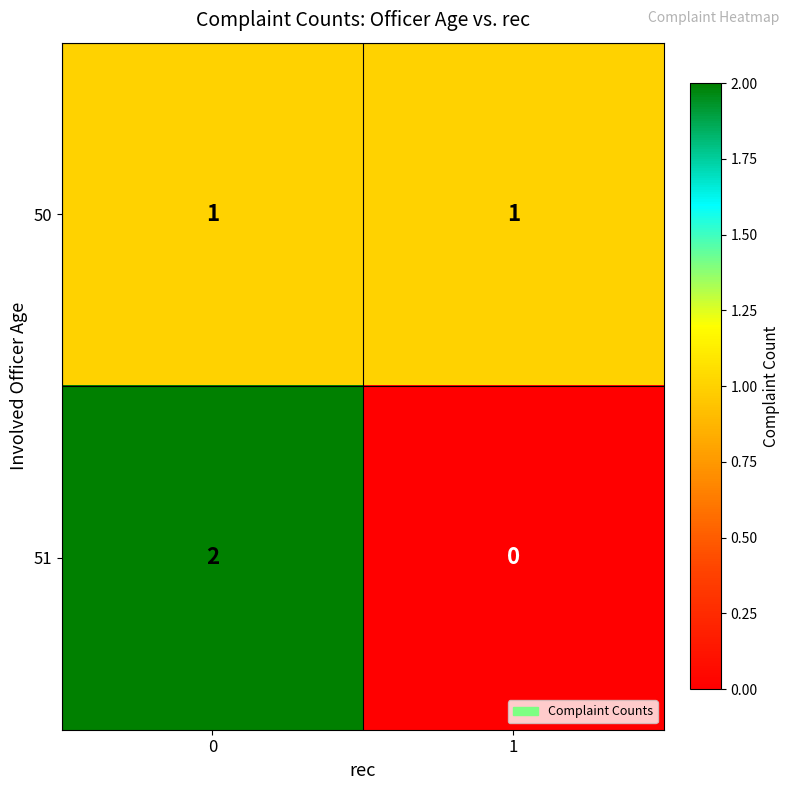

What is the difference between the highest and lowest values at 1?

1